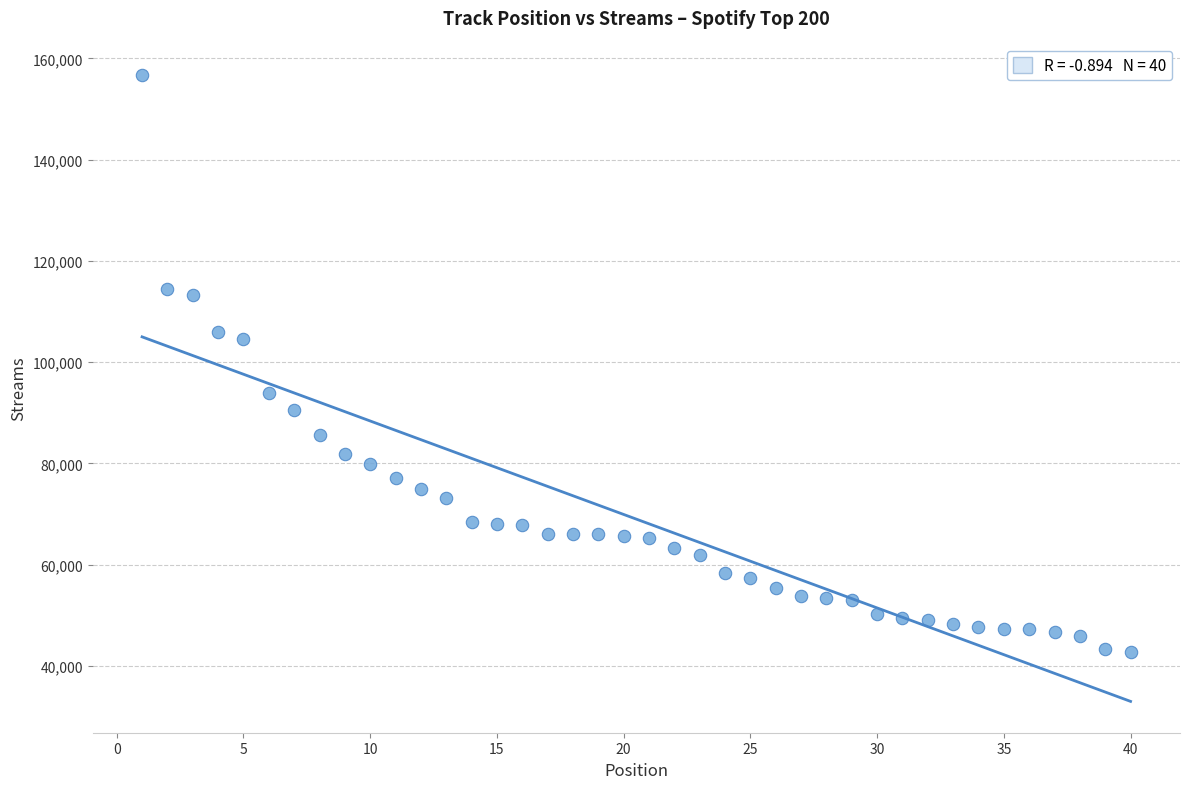

What is the range of Y values (max minus min)?

114003